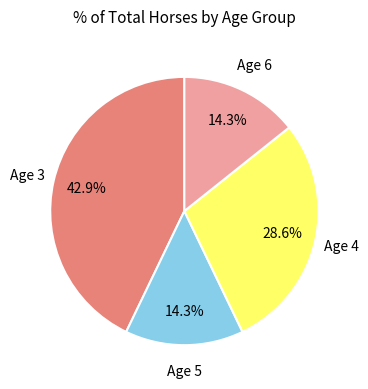

Is there any slice that represents more than half of the pie?

No